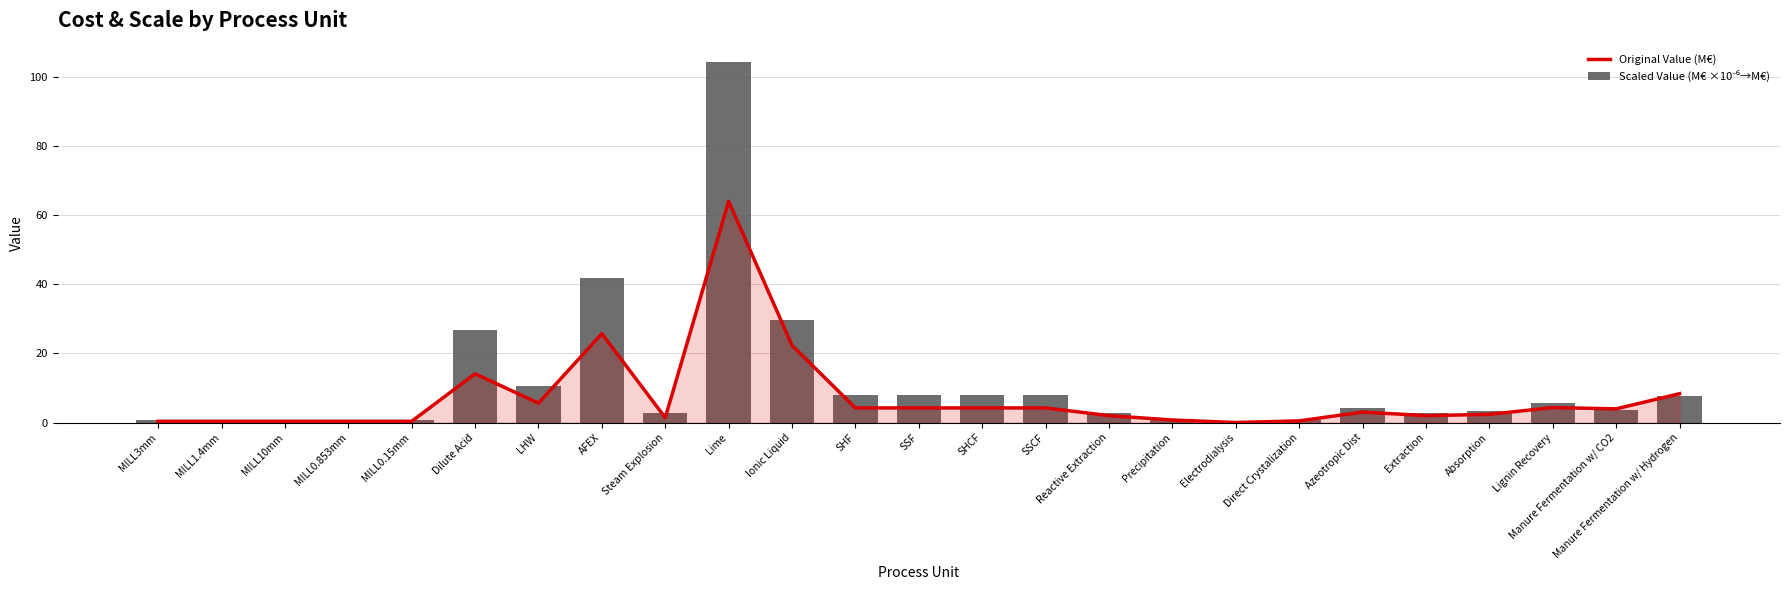

At which category does the chart reach its peak across all series?

Lime